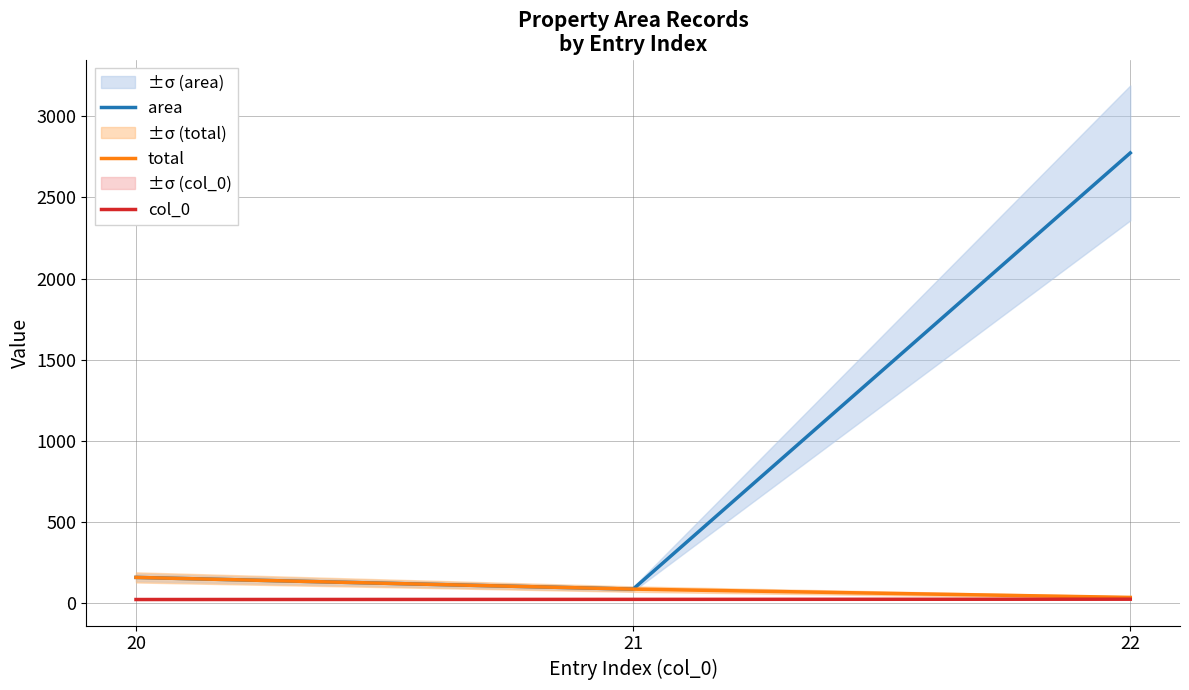

Is this an area chart (filled region under the line)?

No